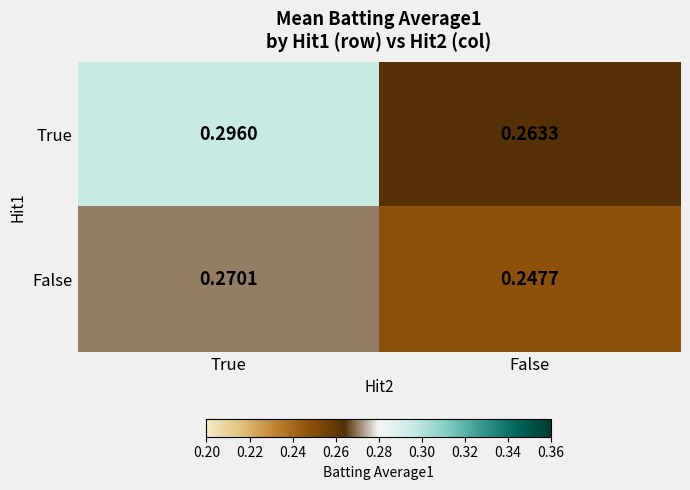

Is the value of True at True greater than the value of False at False?

Yes